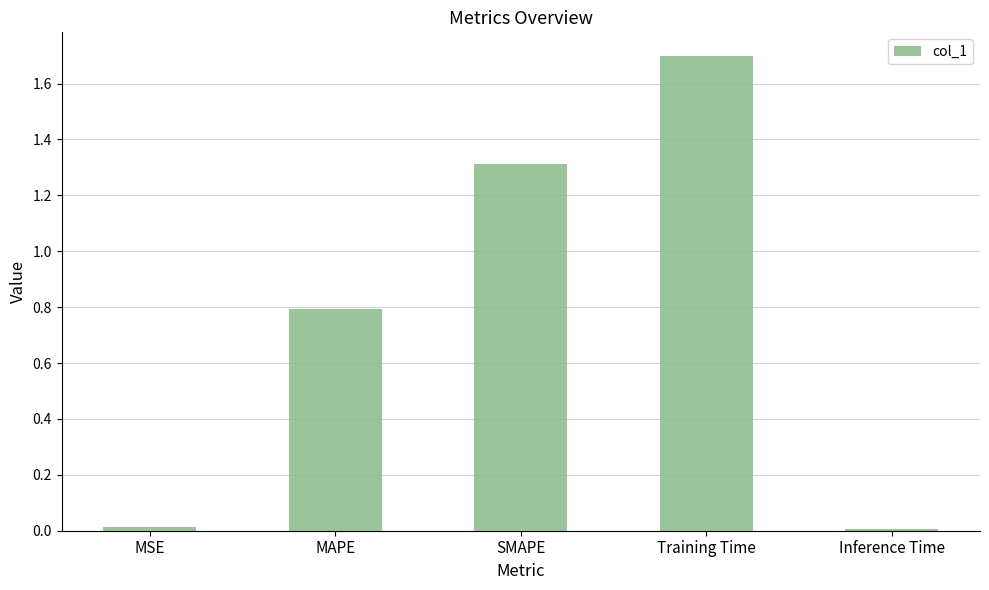

Which category has the highest value across all series?

Training Time